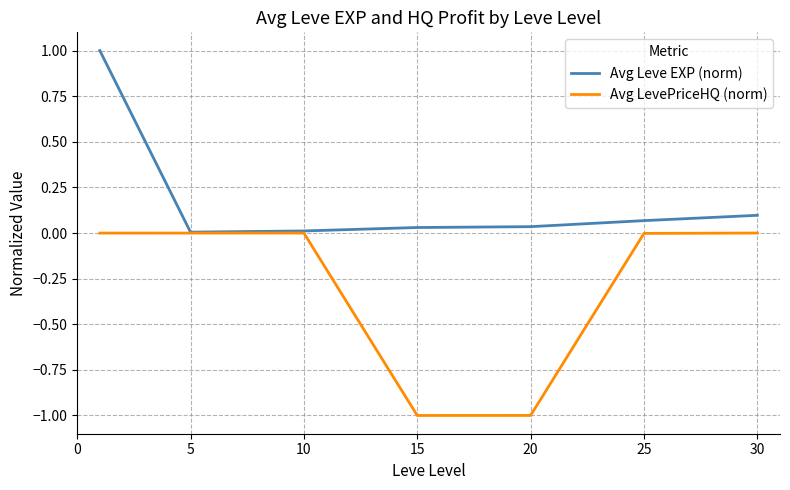

Which series has the largest range (max minus min)?

Avg LevePriceHQ (norm)